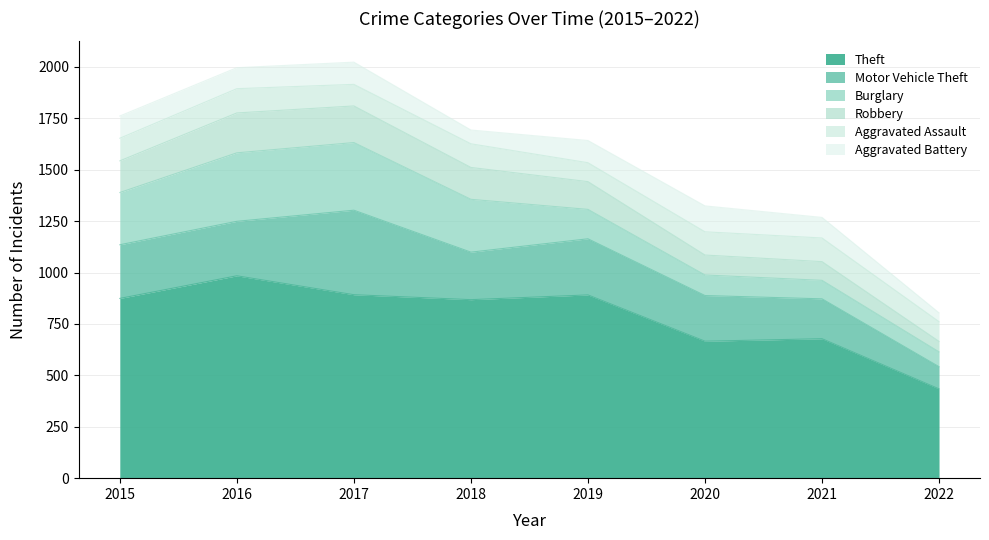

What is the difference between the maximum and minimum values in the Burglary series?

261